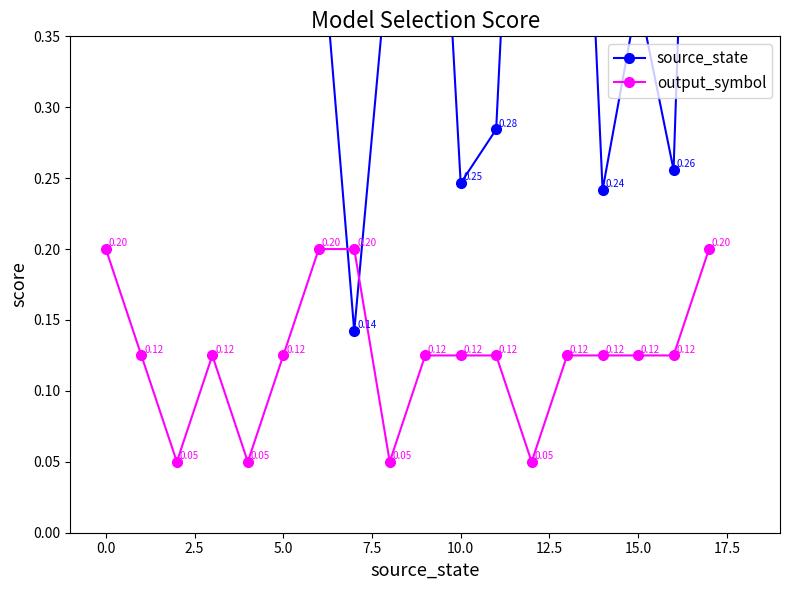

Between 5.0 and 12.5, which series saw the biggest shift?

source_state